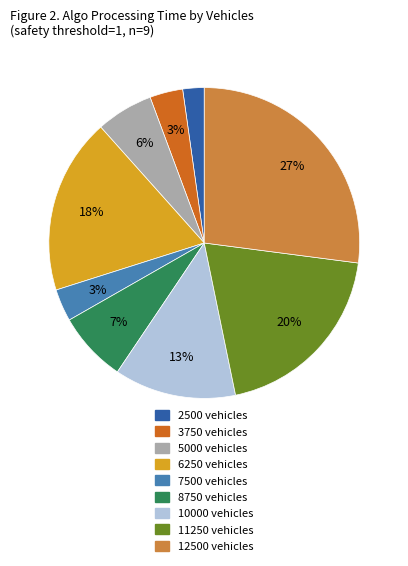

True or false: 10000 accounts for 21% of the total.

False